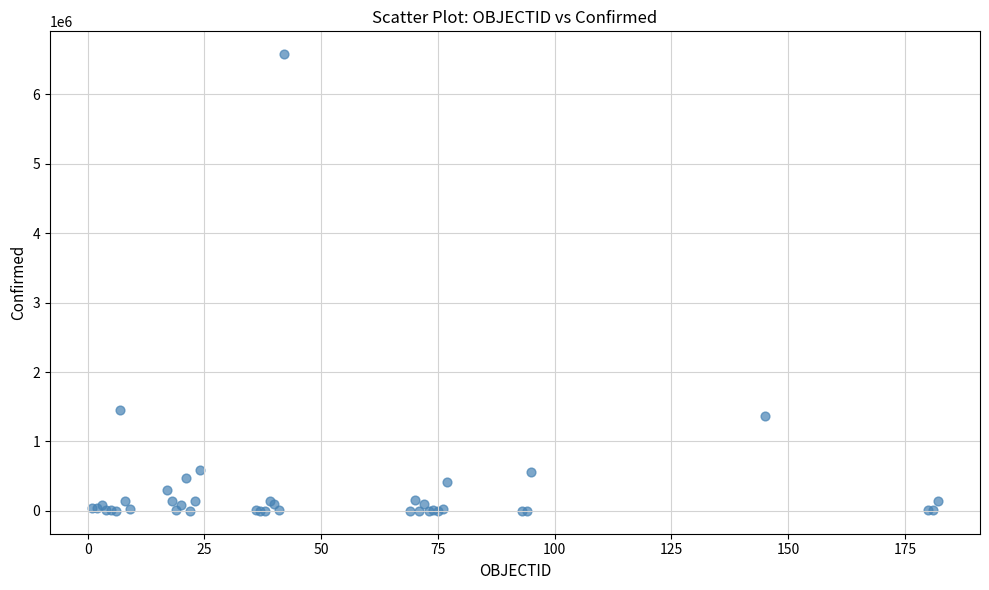

What Y value in the scatter plot is closest to 3288660?

1459832